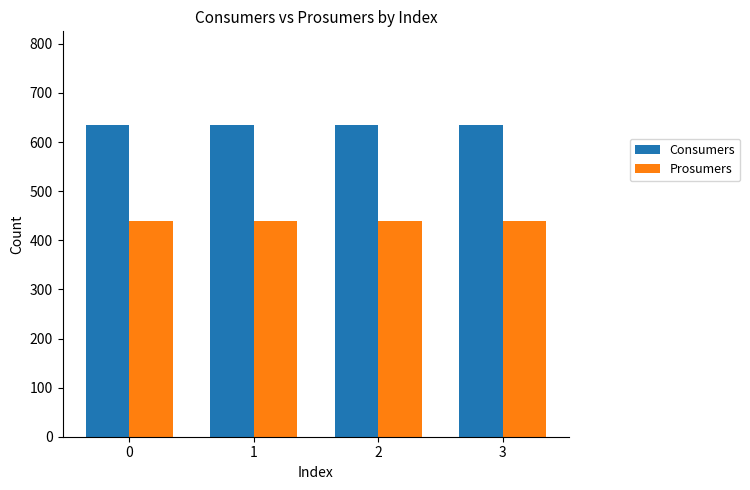

Are the bars horizontal?

No